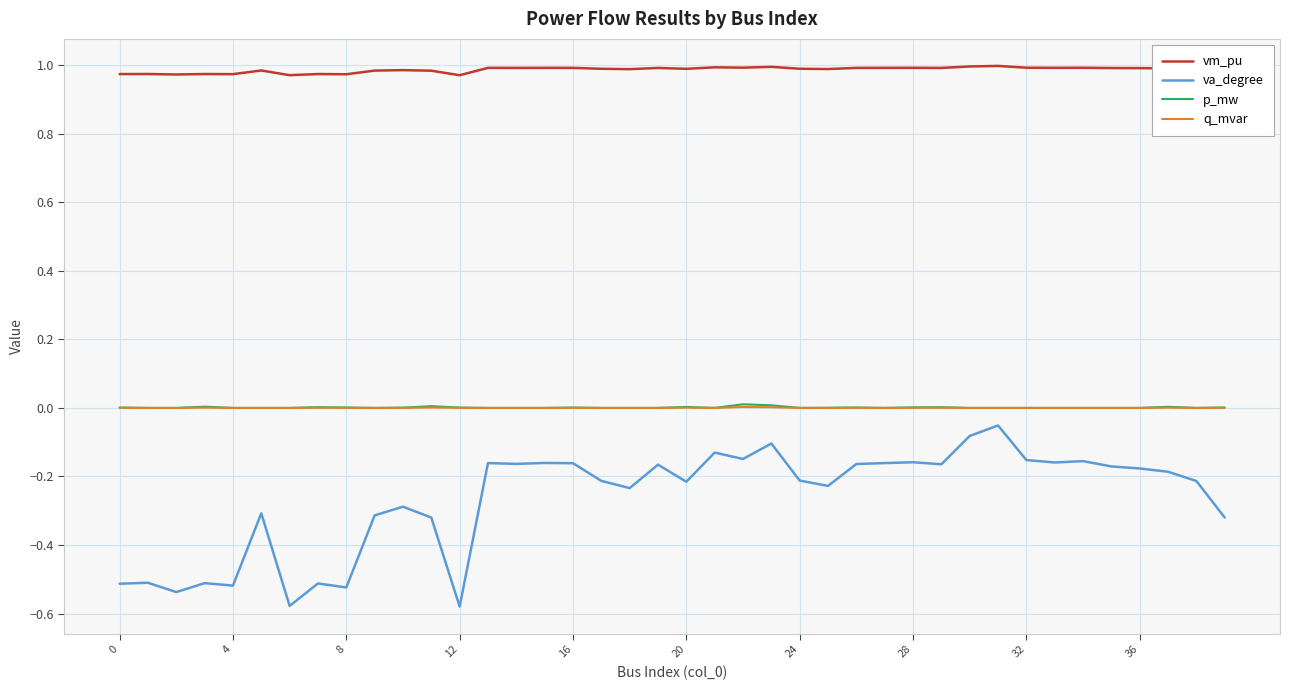

Which series has the largest total across all categories?

vm_pu